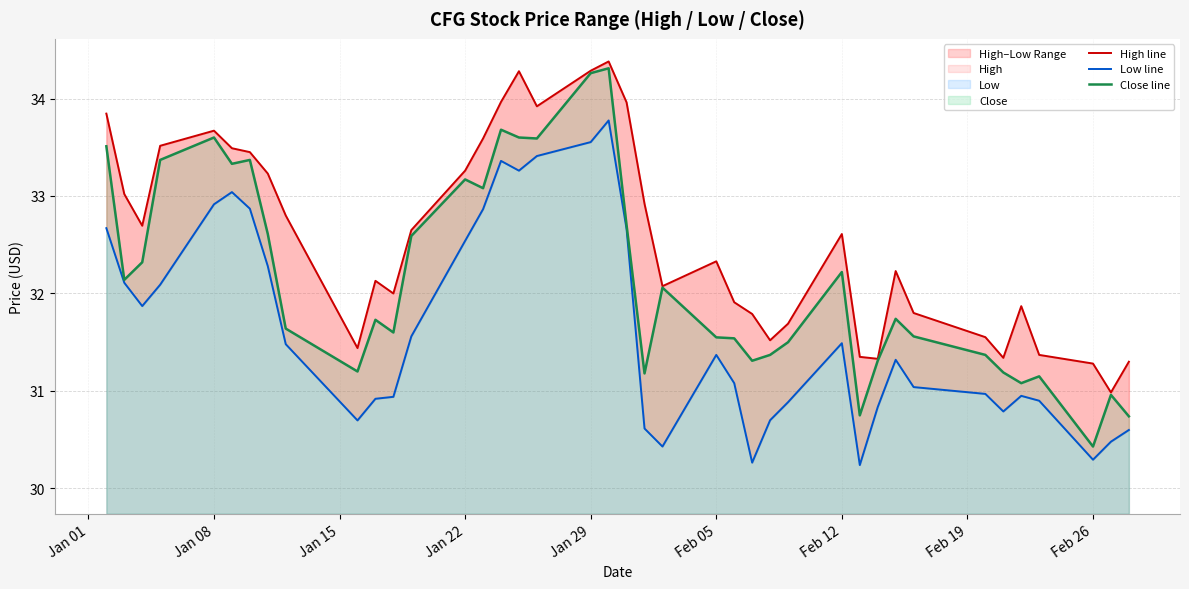

What is the minimum value shown in the chart?

30.2